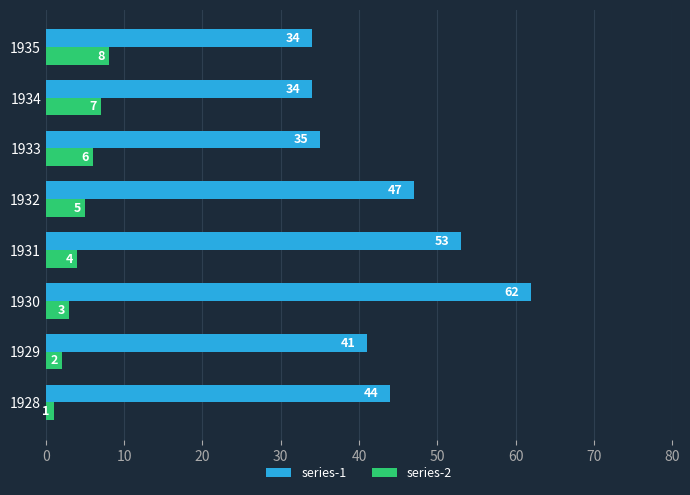

Which series has the largest total across all categories?

series-1